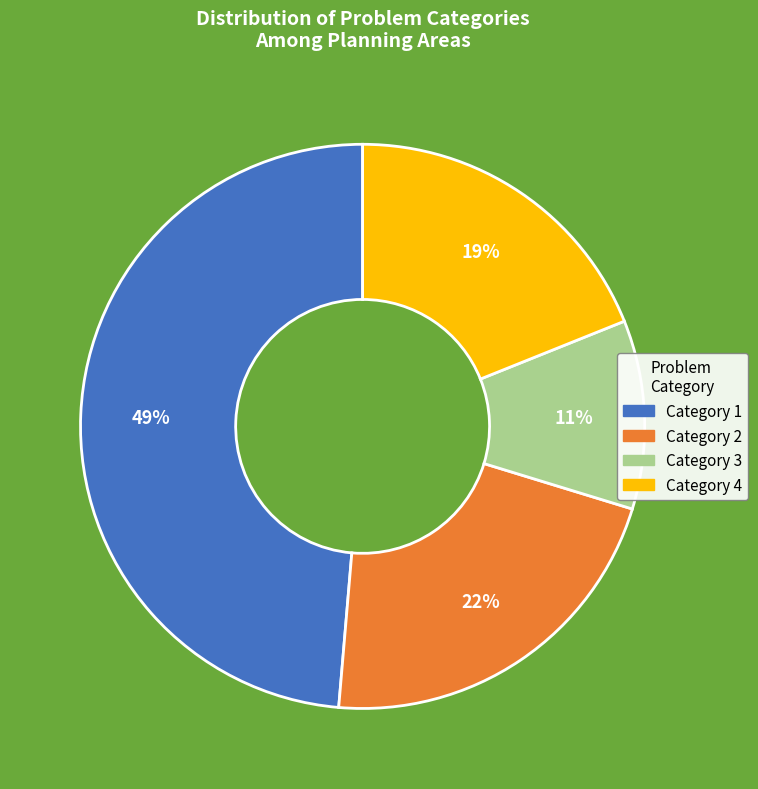

To the nearest percent, what is the average slice percentage?

25%